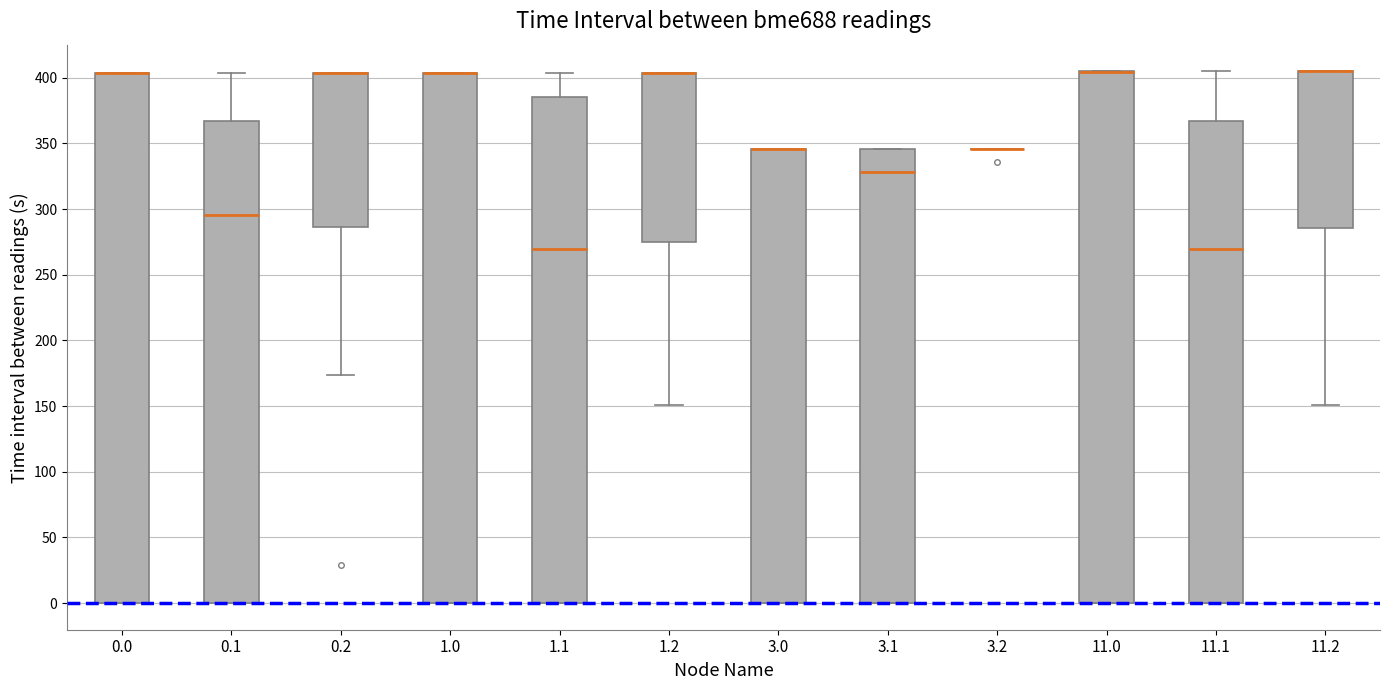

Reading left to right, read every box against the y-axis: the position of its median line, the range the box covers, and the ends of its whiskers. The values are not printed on the chart, so give them approximately, as read against the axis.

0.0: median 405 (drawn on the box's upper edge), box 0 to 405, whiskers 0 to 405
0.1: median 295, box 0 to 365, whiskers 0 to 405
0.2: median 405 (drawn on the box's upper edge), box 285 to 405, whiskers 175 to 405
1.0: median 405 (drawn on the box's upper edge), box 0 to 405, whiskers 0 to 405
1.1: median 270, box 0 to 385, whiskers 0 to 405
1.2: median 405 (drawn on the box's upper edge), box 275 to 405, whiskers 150 to 405
3.0: median 345 (drawn on the box's upper edge), box 0 to 345, whiskers 0 to 345
3.1: median 330, box 0 to 345, whiskers 0 to 345
3.2: box collapsed to a line at 345, whiskers 345 to 345
11.0: median 405 (drawn on the box's upper edge), box 0 to 405, whiskers 0 to 405
11.1: median 270, box 0 to 365, whiskers 0 to 405
11.2: median 405 (drawn on the box's upper edge), box 285 to 405, whiskers 150 to 405